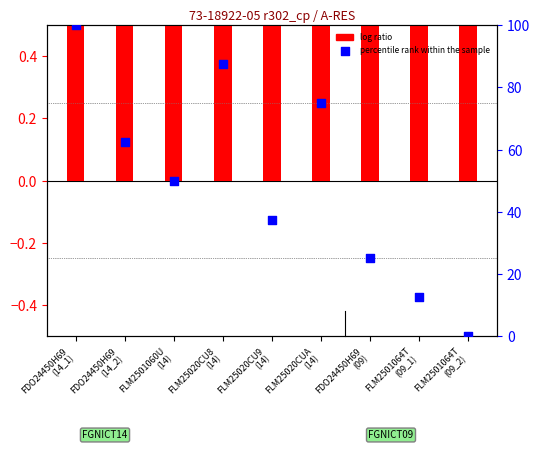

What are all the series names shown in the legend?

log ratio, percentile rank within the sample